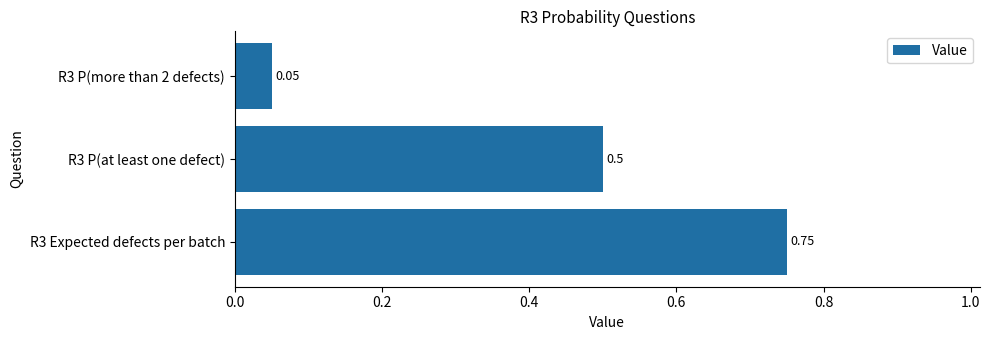

What is the average value?

0.4